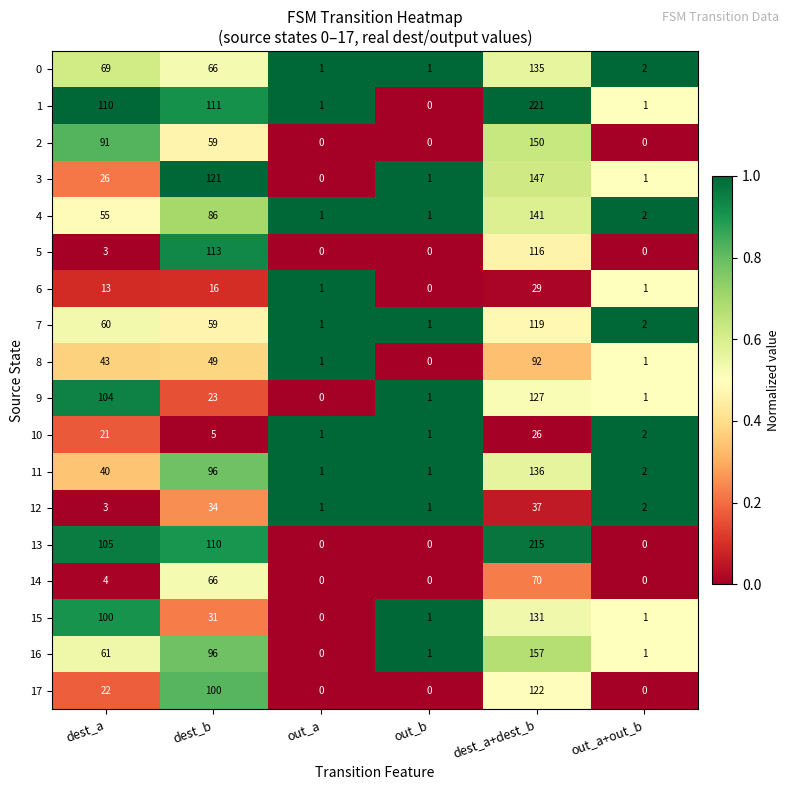

True or false: 3 has a value of -58 at out_a.

False